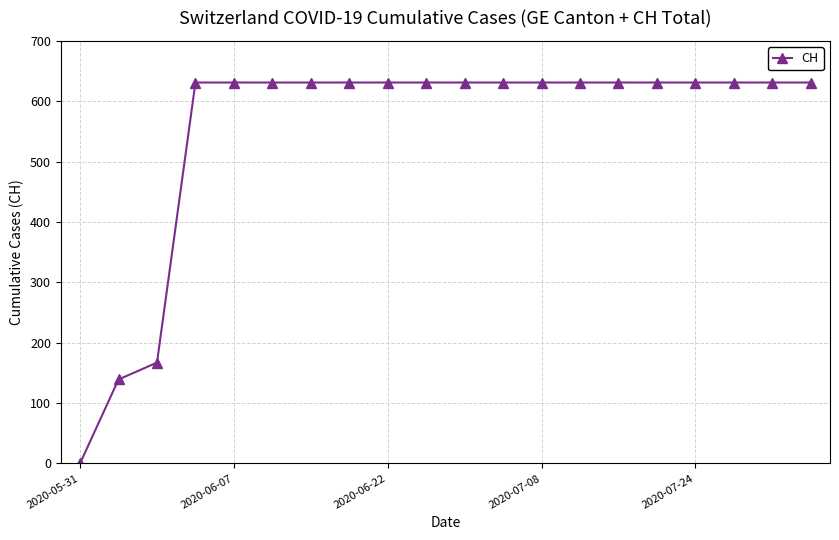

What is the greatest value displayed?

631